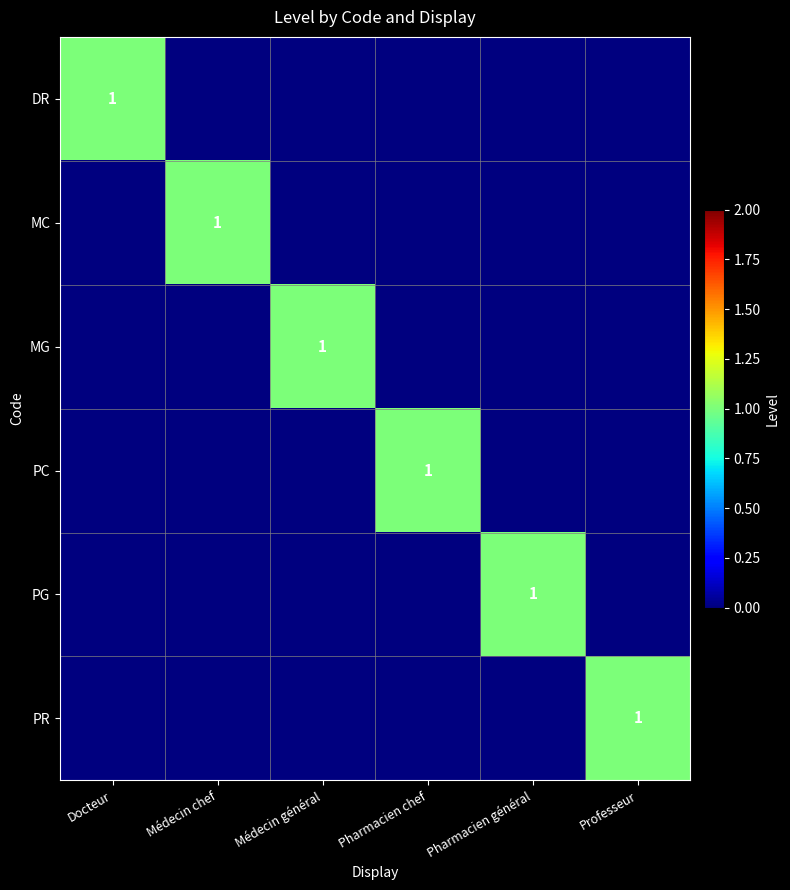

Count the number of data series in this chart.

6